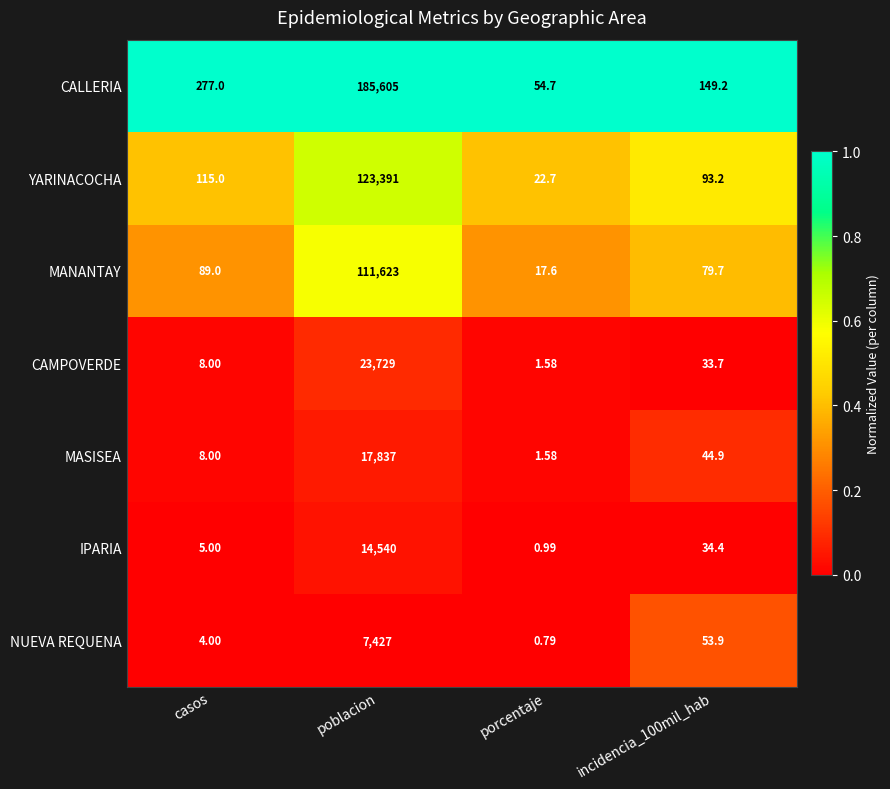

Which series has the widest spread of values?

CALLERIA